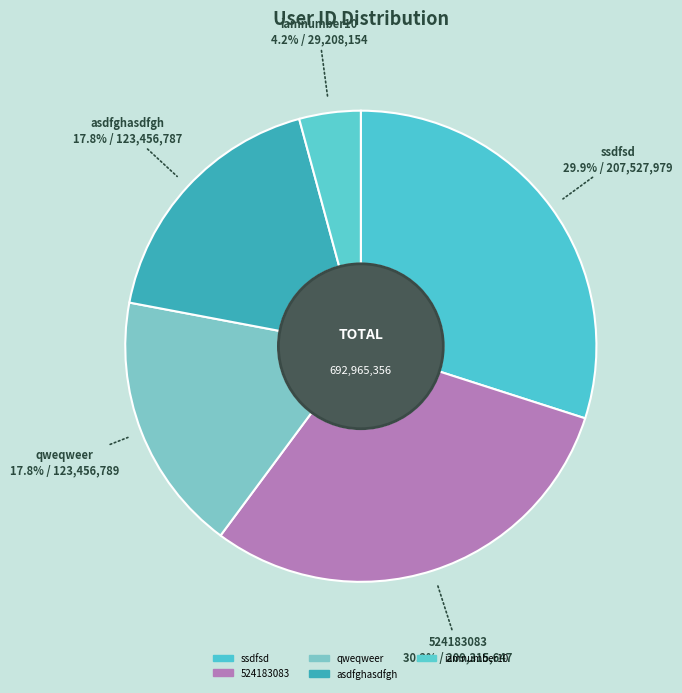

To the nearest percent, what is the difference between the largest and smallest slice percentages?

26%